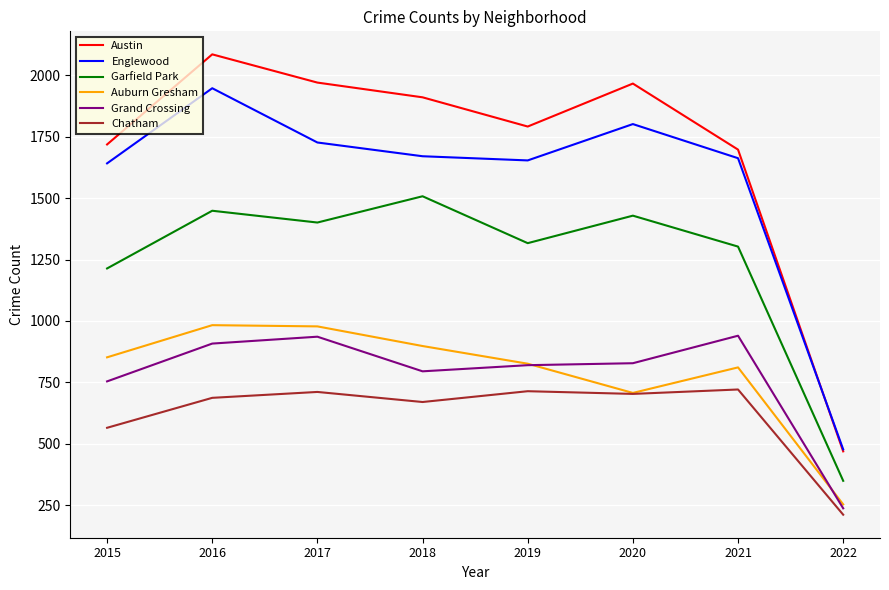

Is it true that Chatham equals 469 at 2018?

False